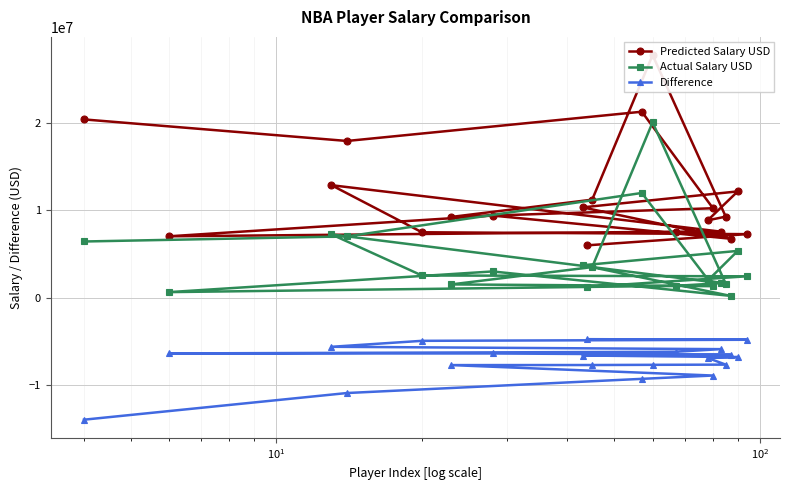

What is the value of the Difference point at the 8th from the left?

-6639430